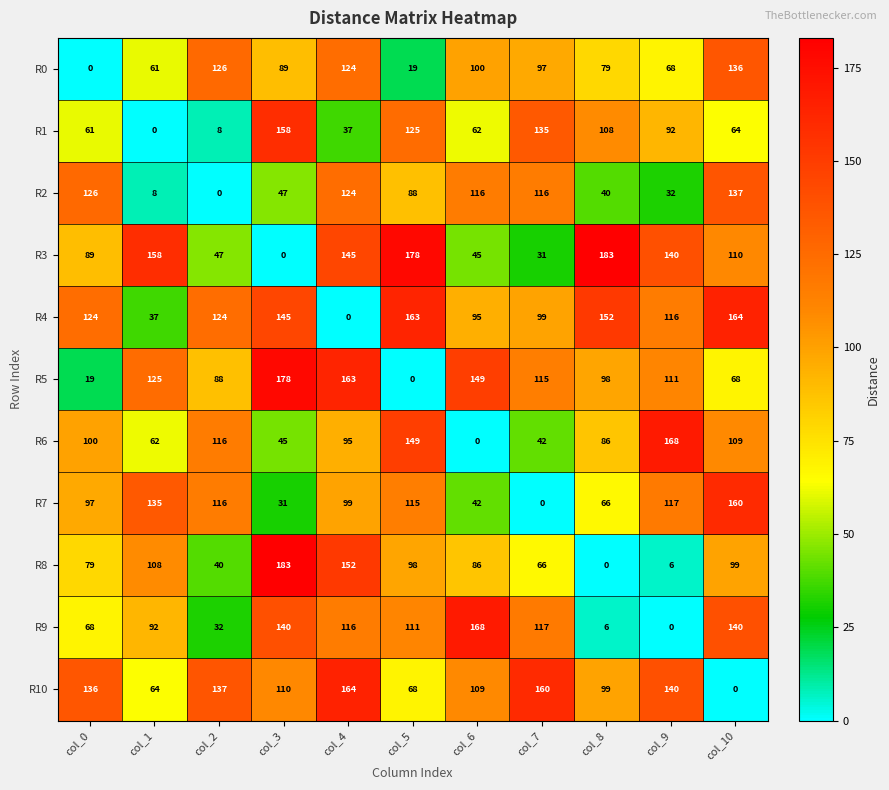

What is the difference between the second highest and second lowest values in the R2 series?

118